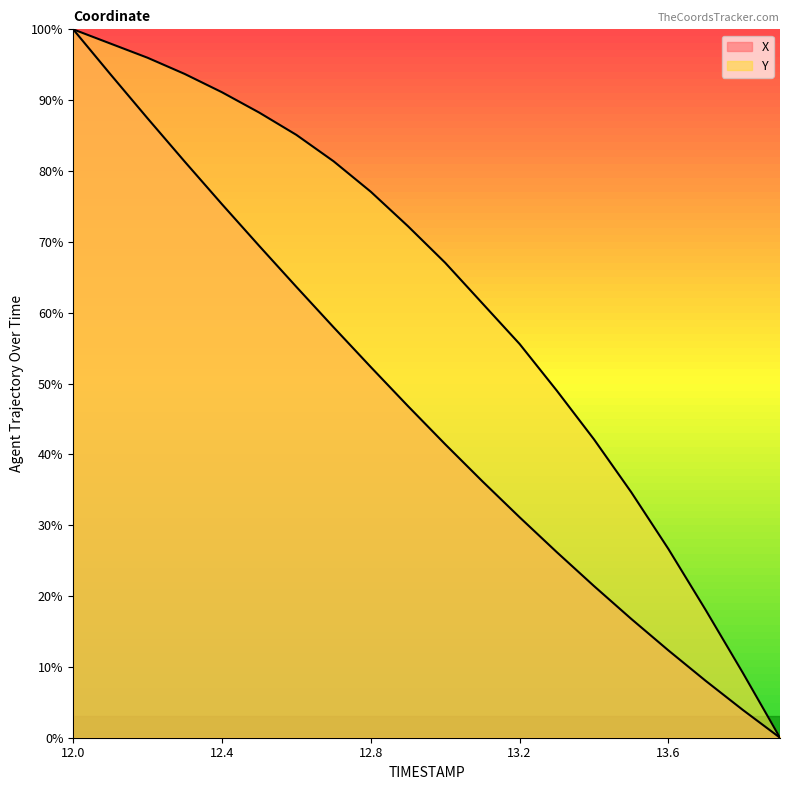

True or false: Y and X cross at least once.

False